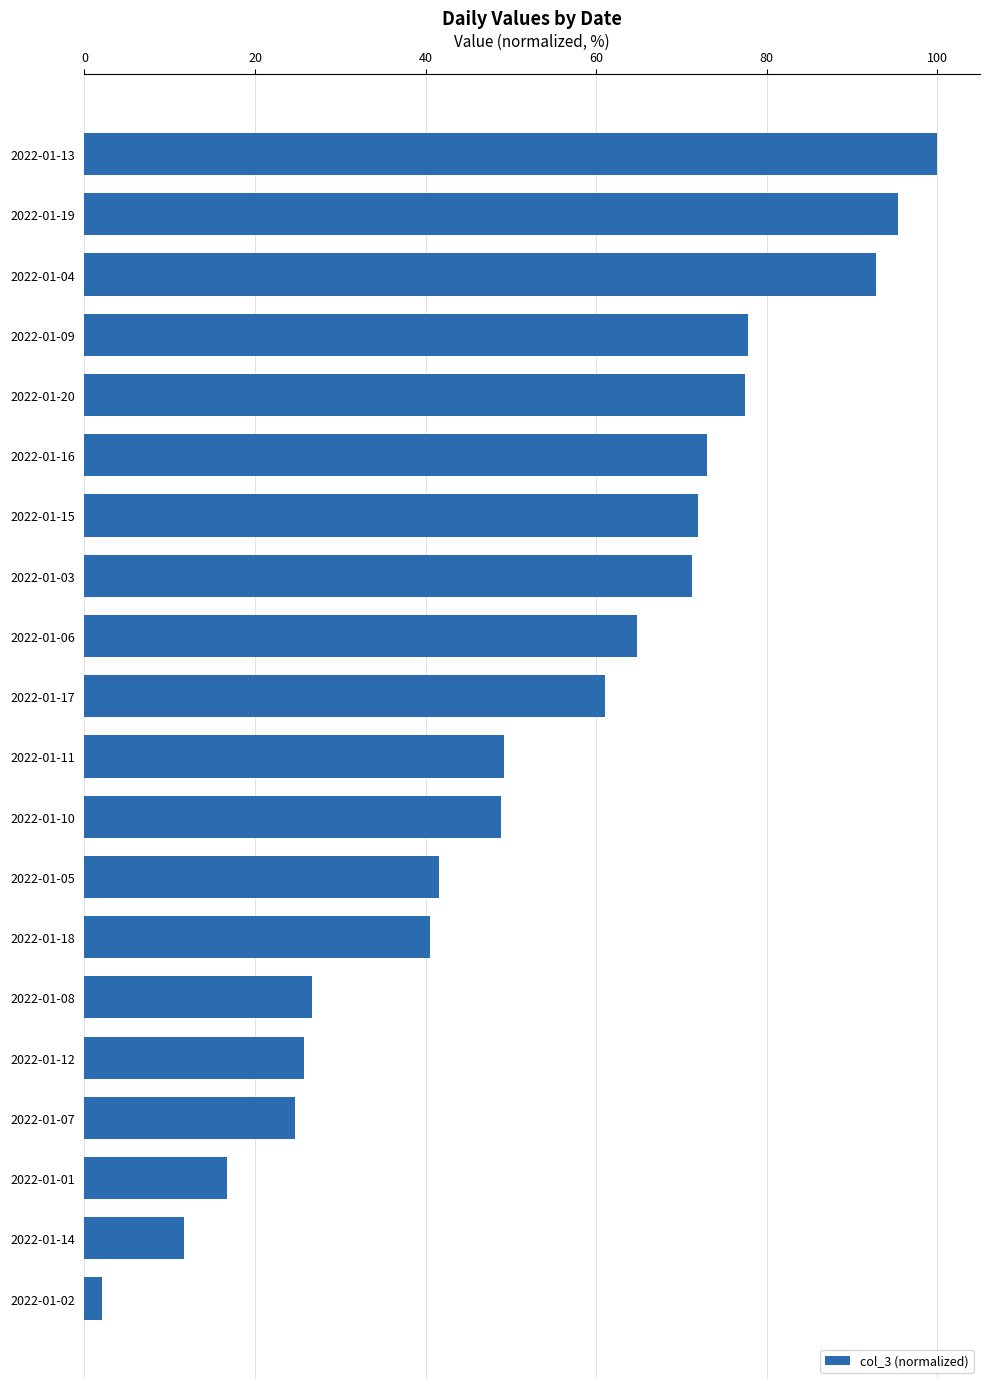

Which label corresponds to the smallest value in the chart?

2022-01-02